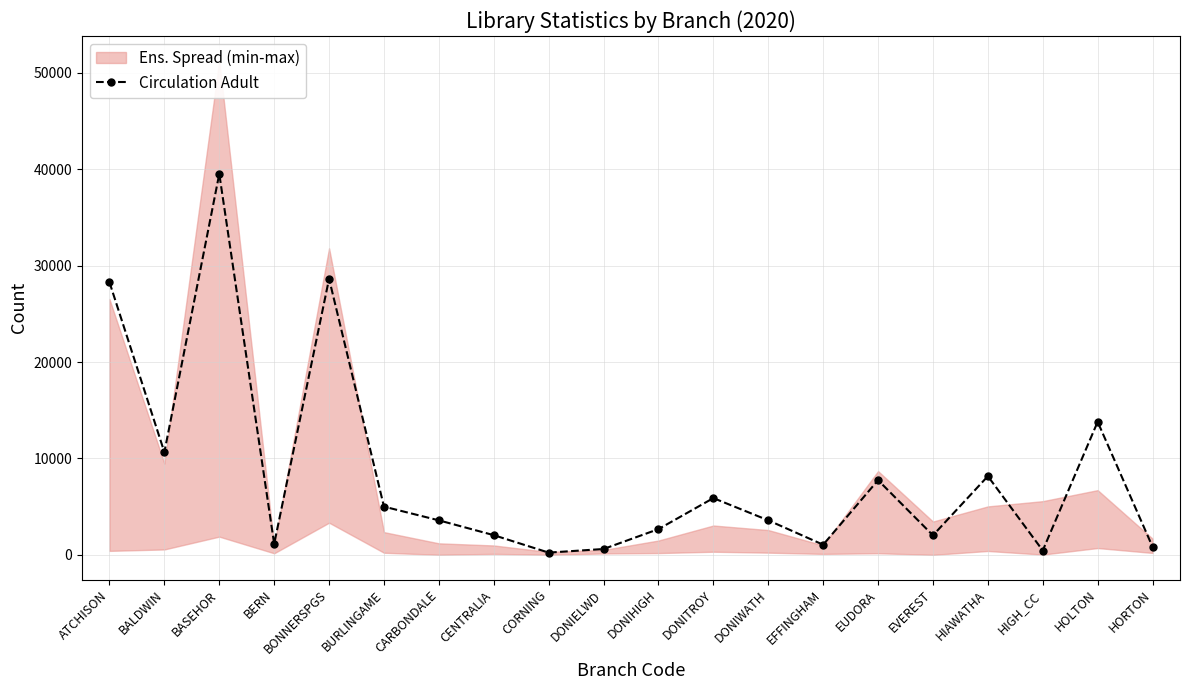

Where is the data nearest to the value 19879?

HOLTON